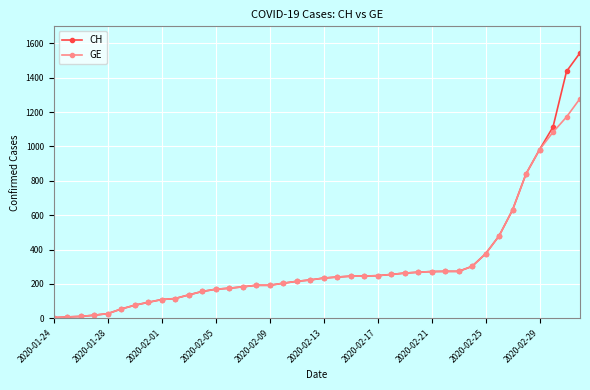

What is the greatest value displayed?

1544